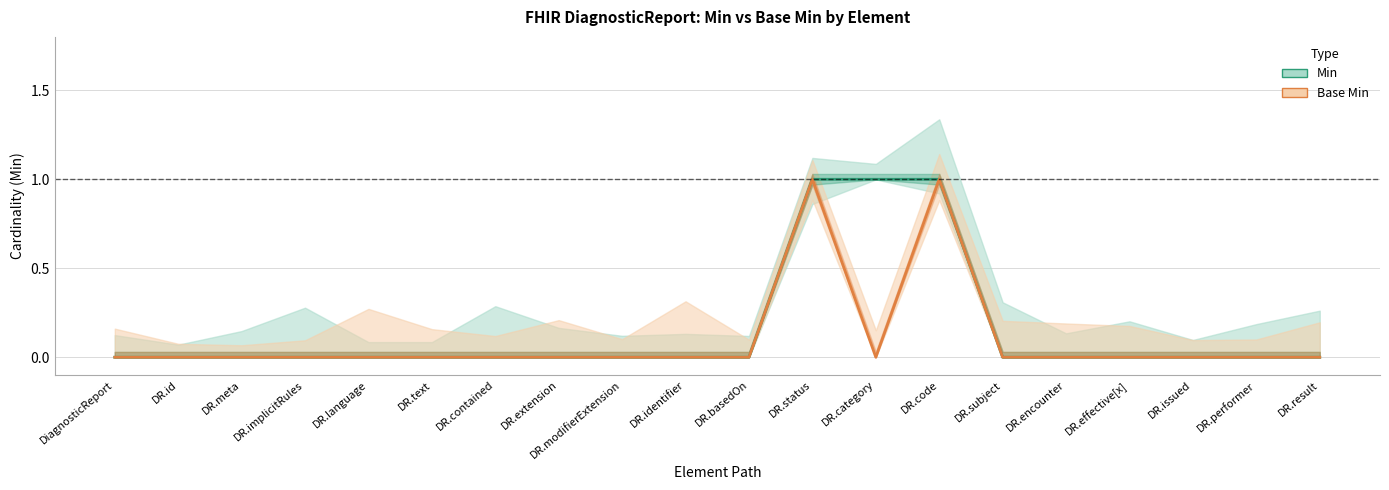

True or false: Base Min has a value of 1 at DR.status.

True